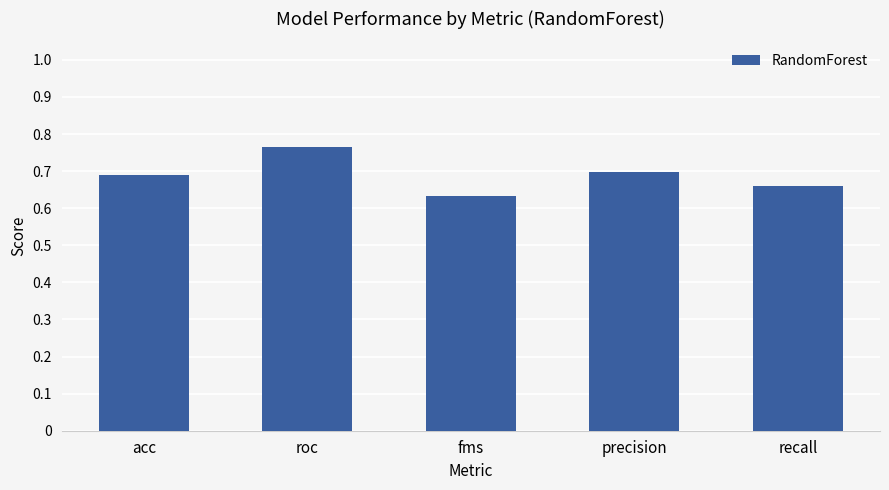

What position from the right is recall?

1